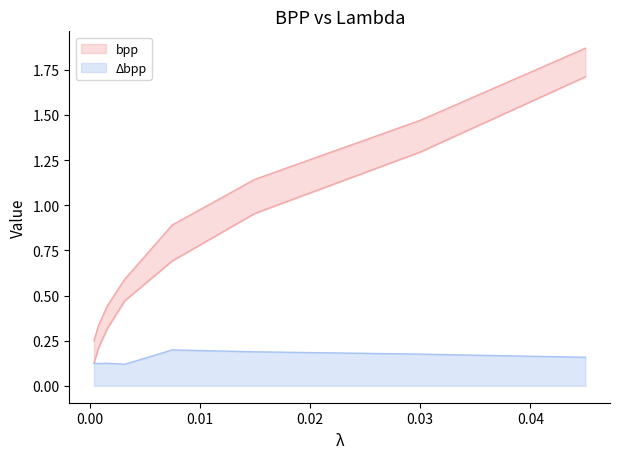

Which category has the lowest value in the bpp series?

0.0004